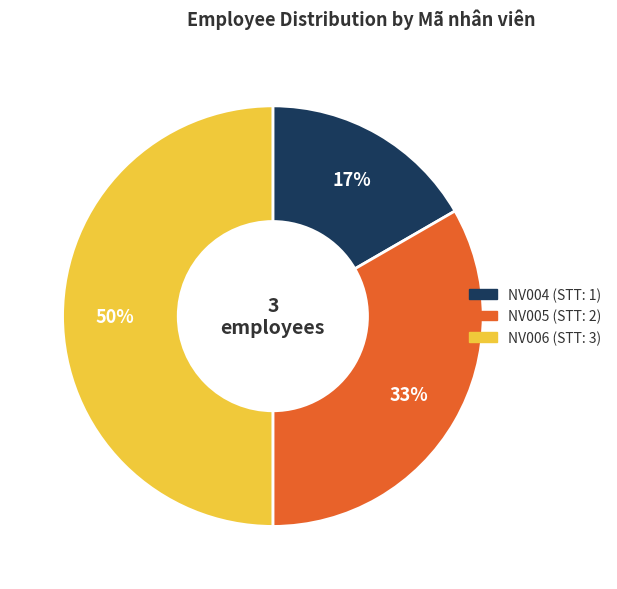

Is the sum of NV006 and NV005 greater than half?

Yes